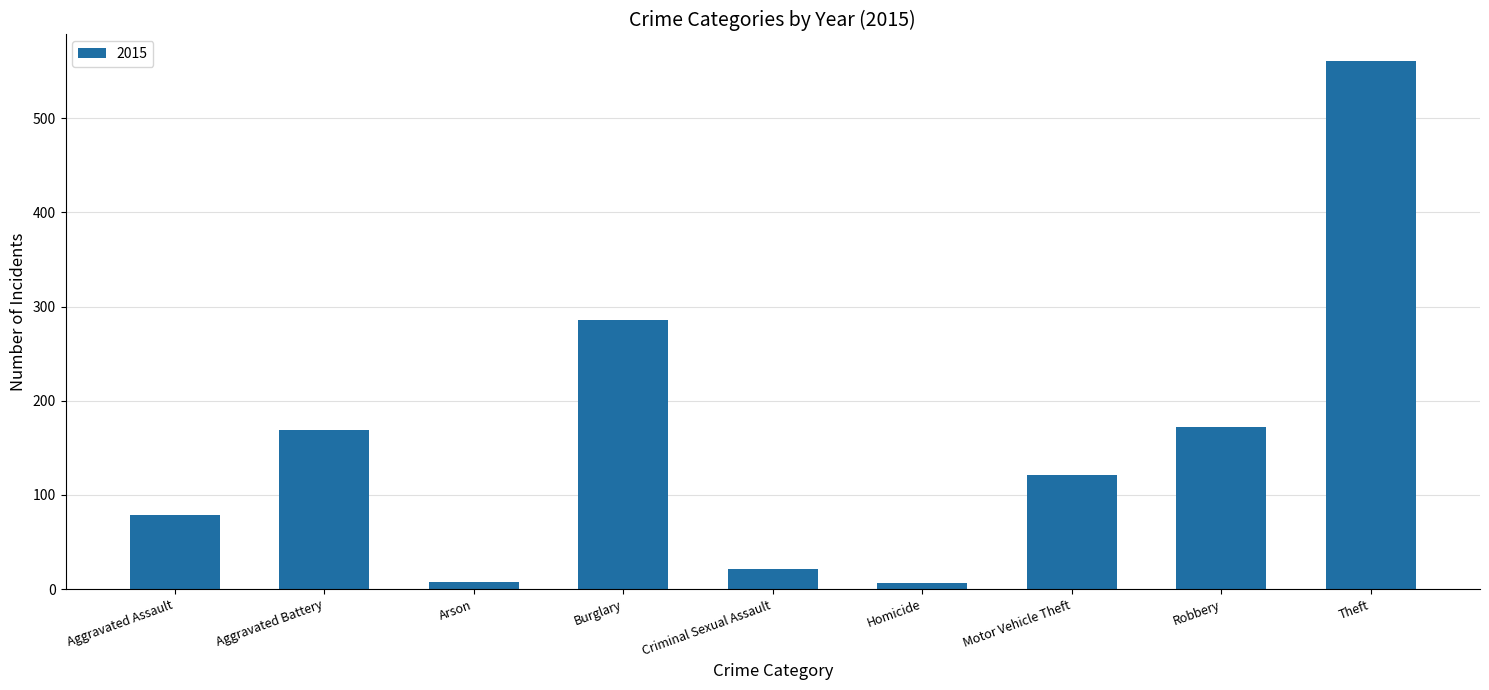

What position from the left is Burglary?

4